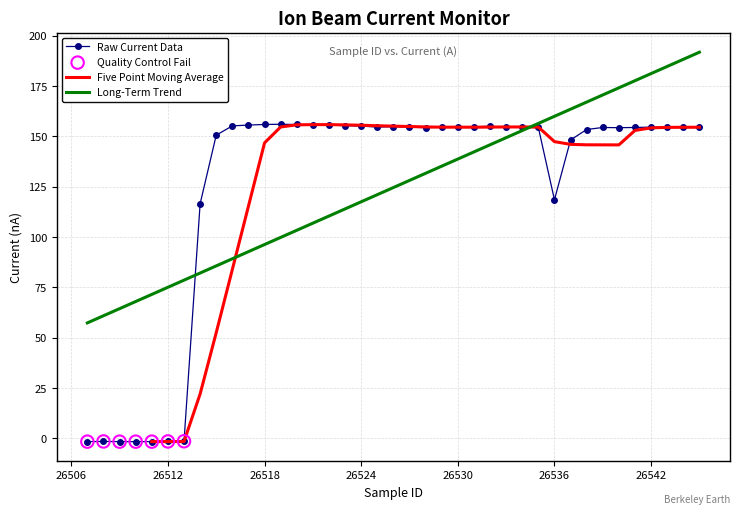

What is the highest value of the Long-Term Trend series?

191.8